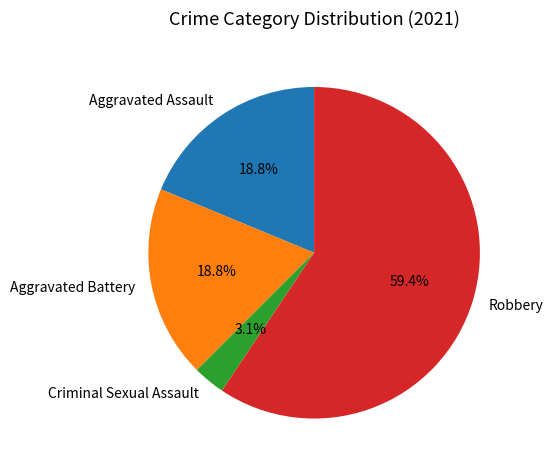

Which slice is the smallest?

Criminal Sexual Assault